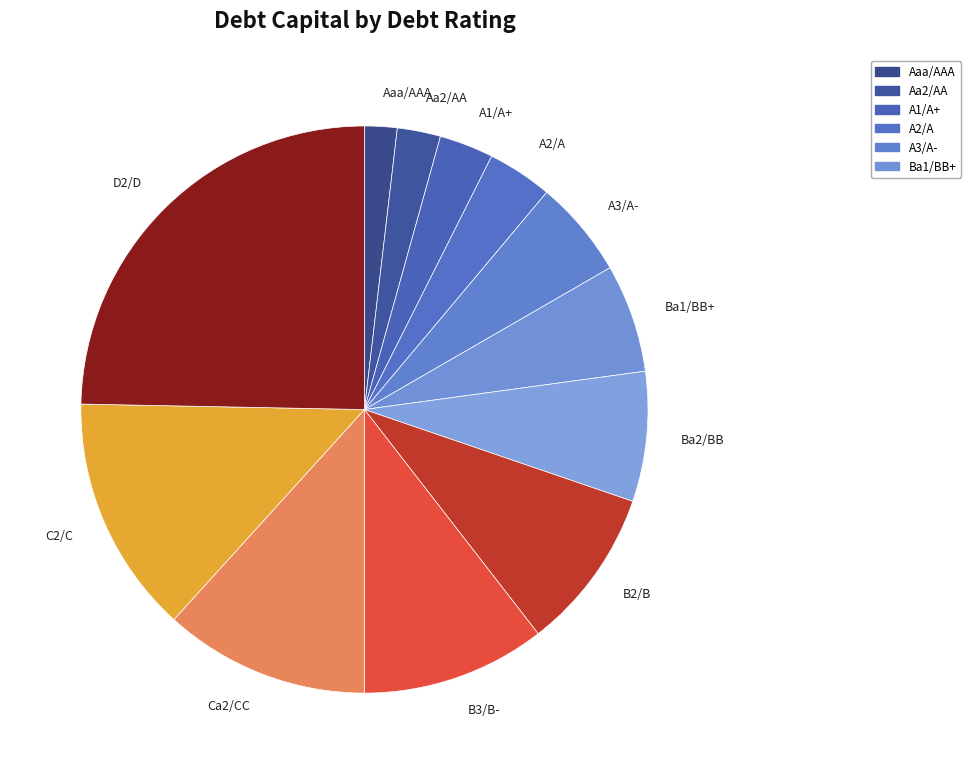

How many segments does this pie chart have?

12